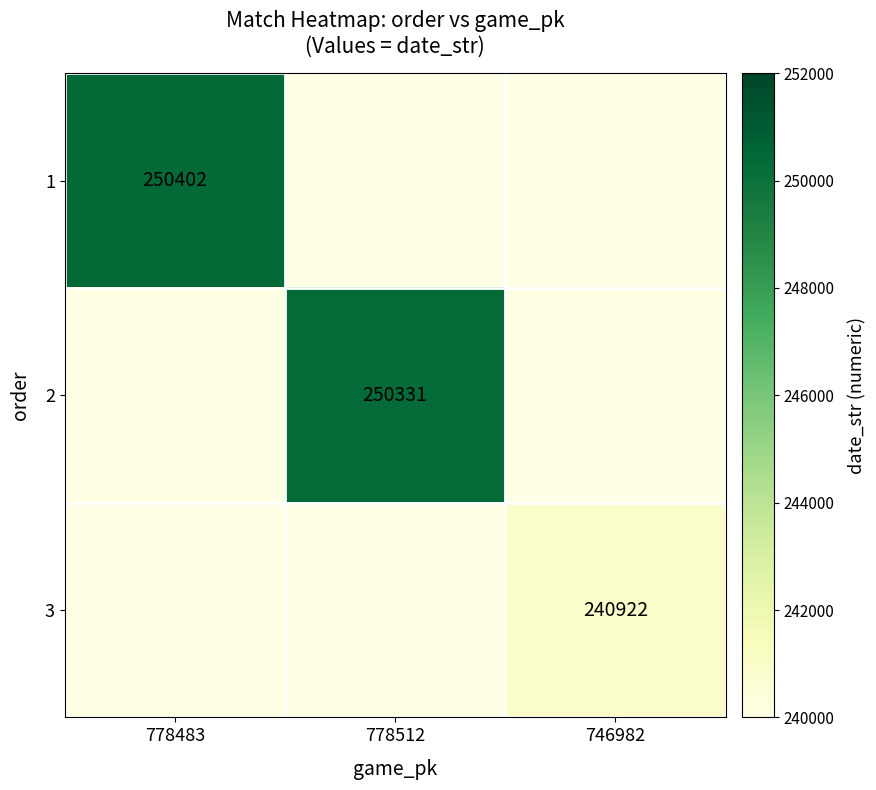

Is it true that 3 equals 240922 at 746982?

True